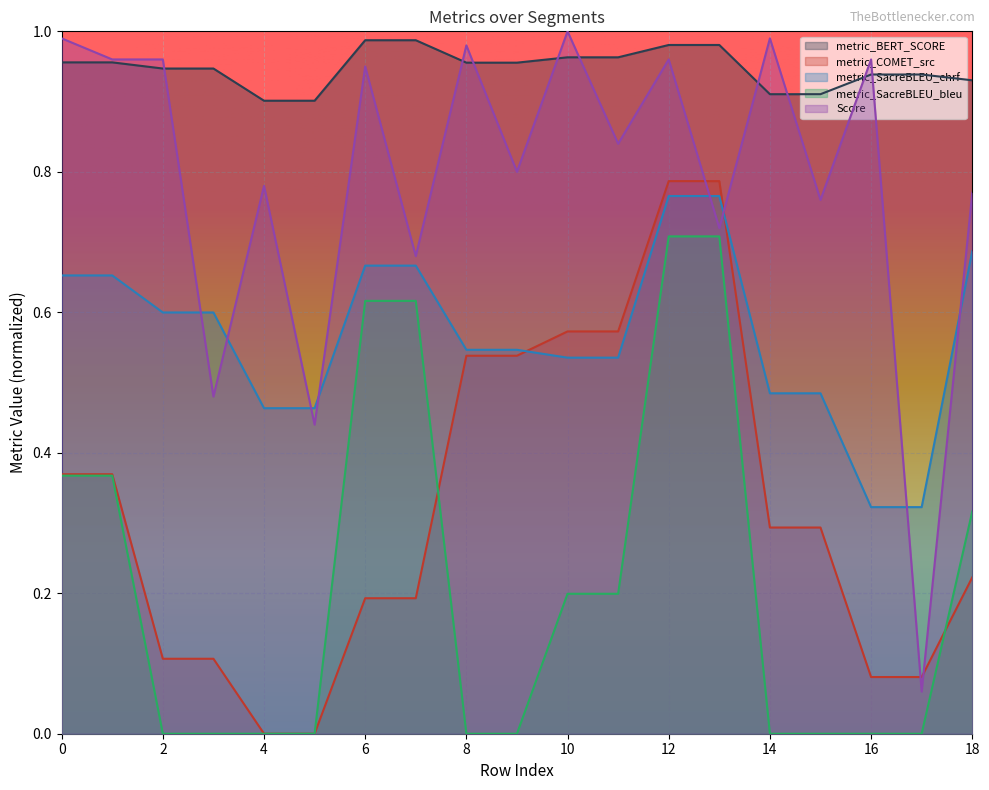

Is it true that metric_COMET_src equals 0.0 at 3?

False